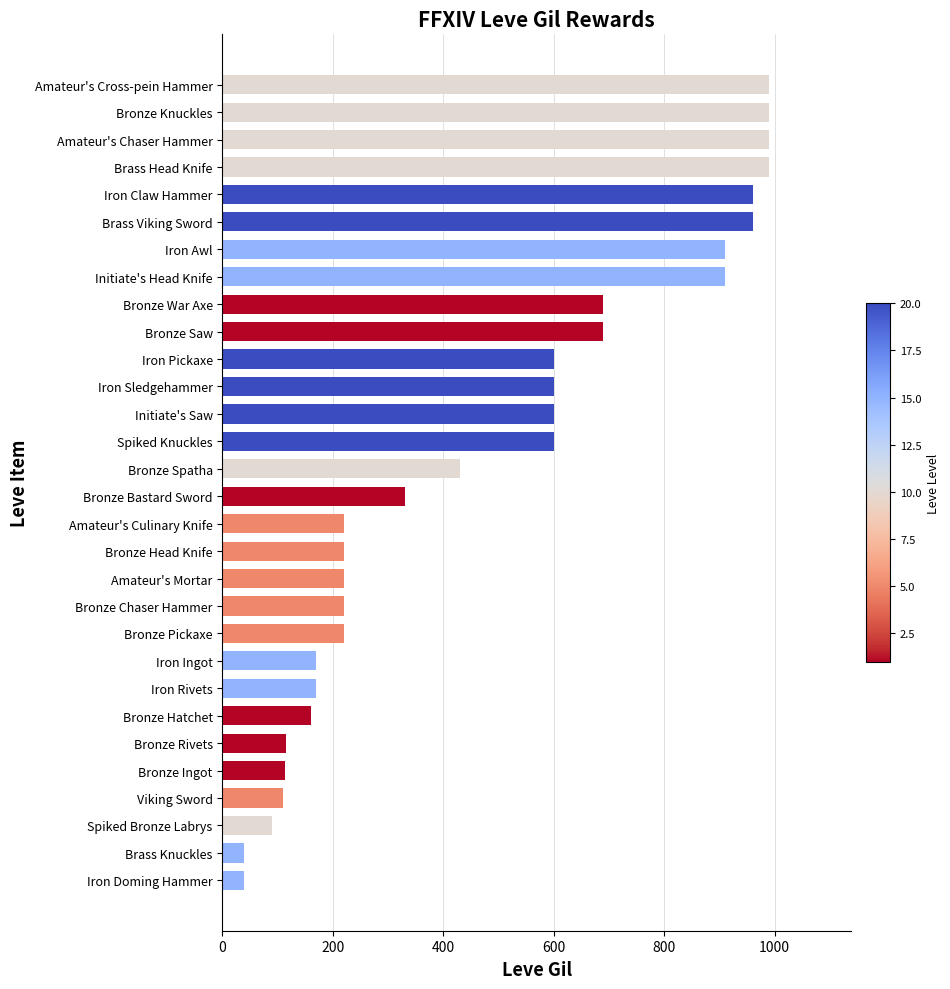

Does the chart contain stacked bars?

No